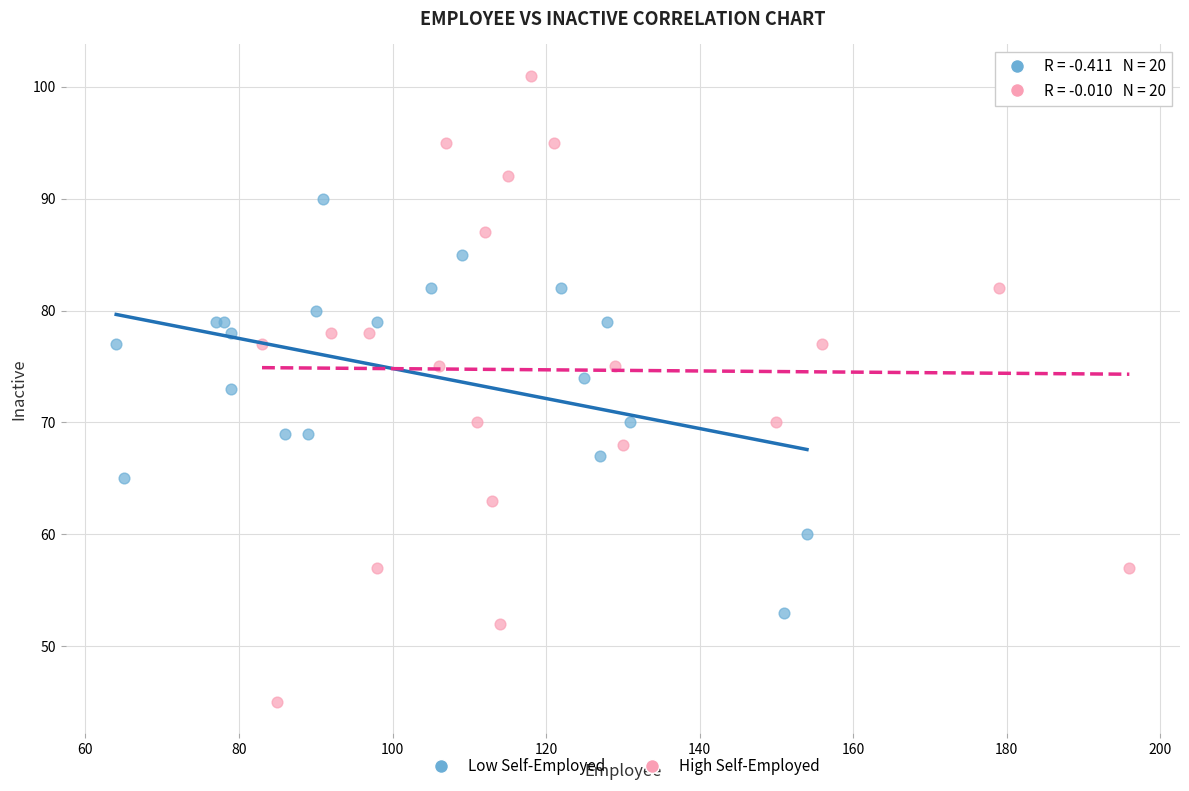

Which series contains the lowest Y value?

High Self-Employed